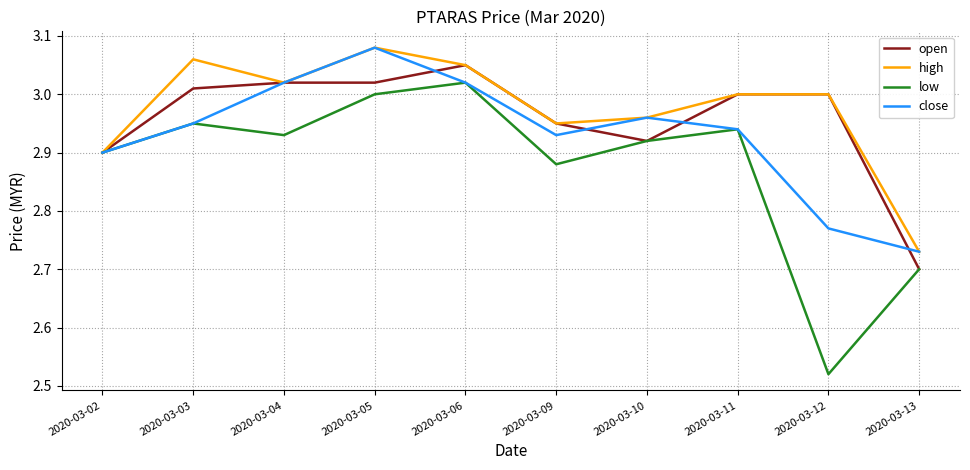

At which label is open closest to 2?

2020-03-13